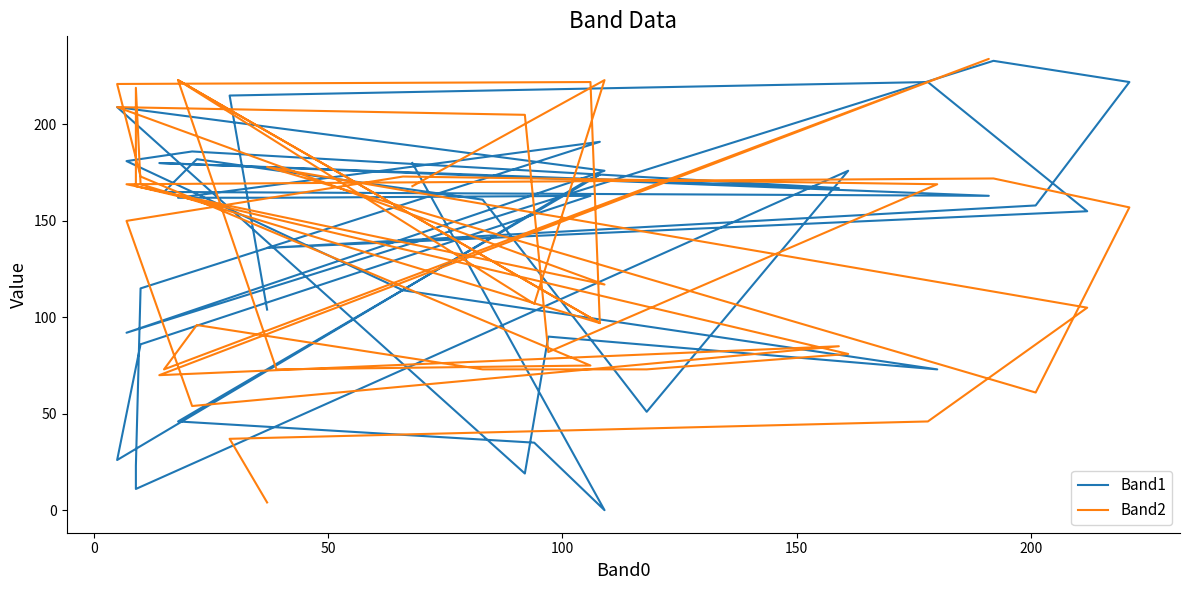

How many interior local peaks does the Band2 series have?

12